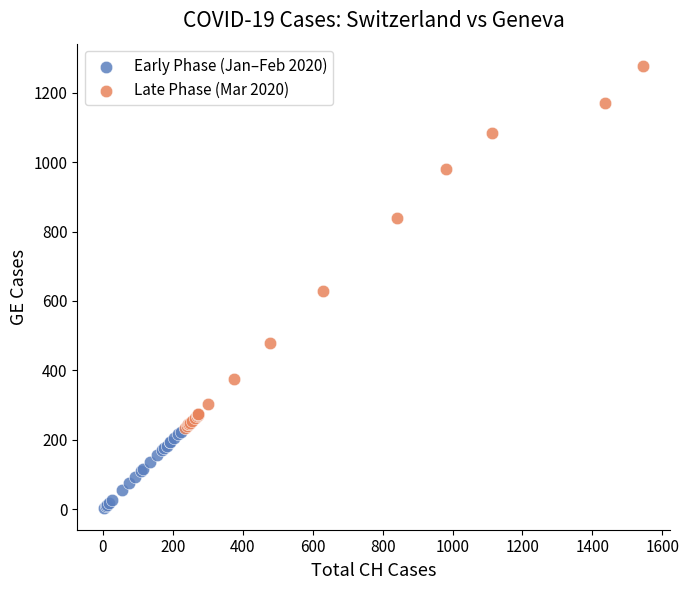

Which series reaches the maximum Y coordinate?

Late Phase (Mar 2020)